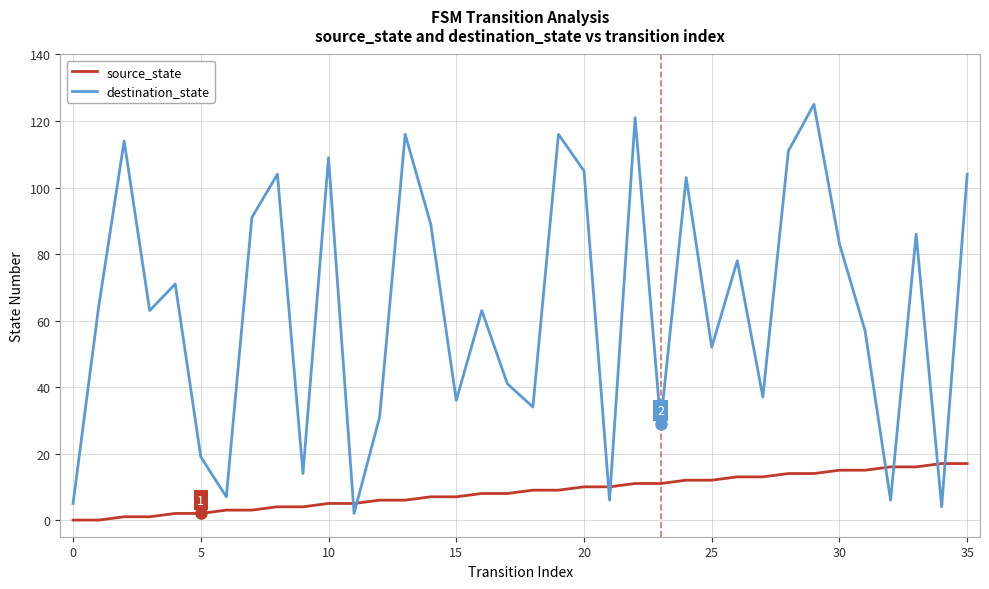

What is the difference between the second highest and second lowest values in the source_state series?

17